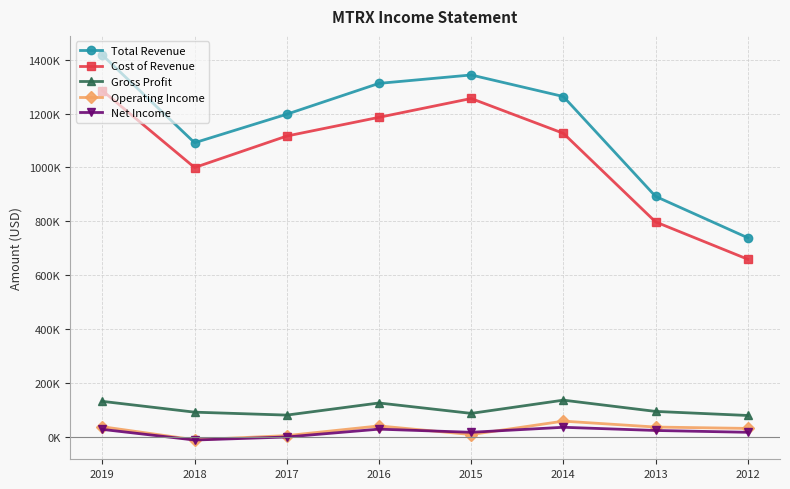

At how many categories does at least one series exceed 266556?

8